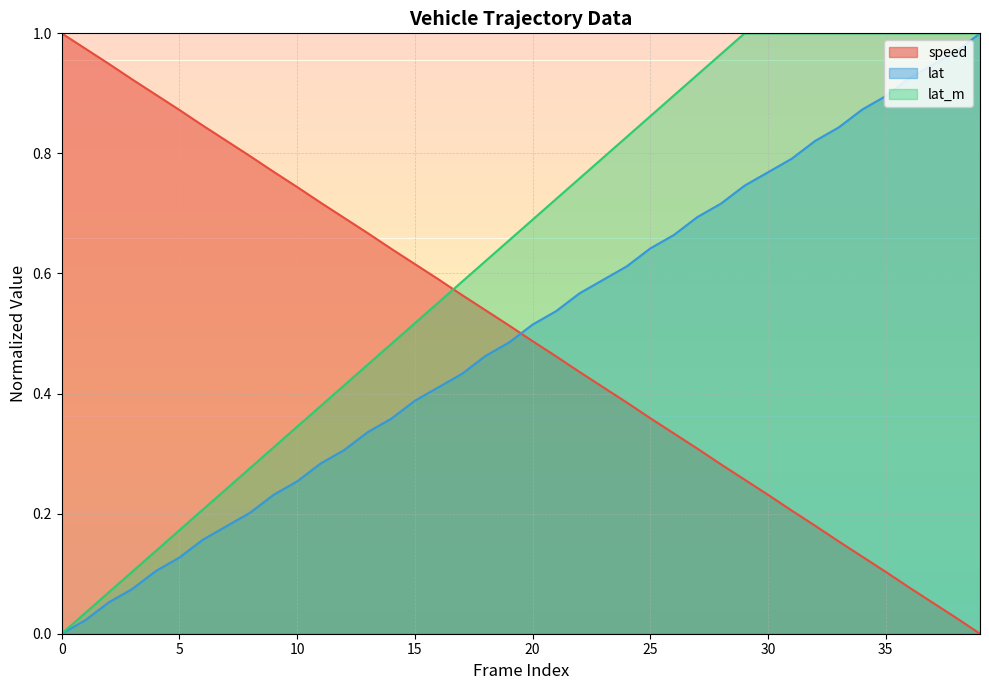

What is the sum of all speed values?

20.0